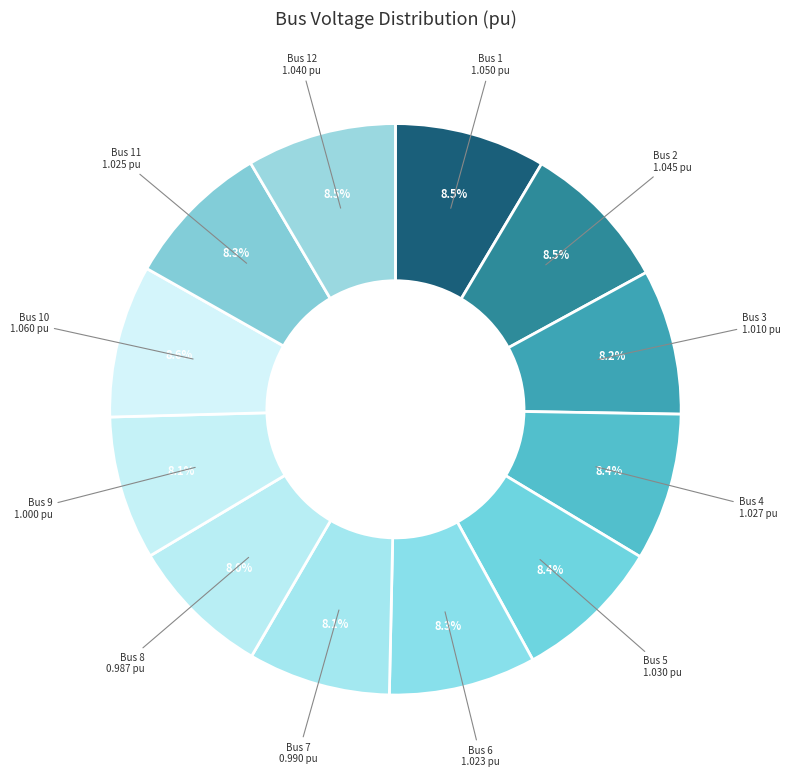

Count the number of slices in the pie.

12